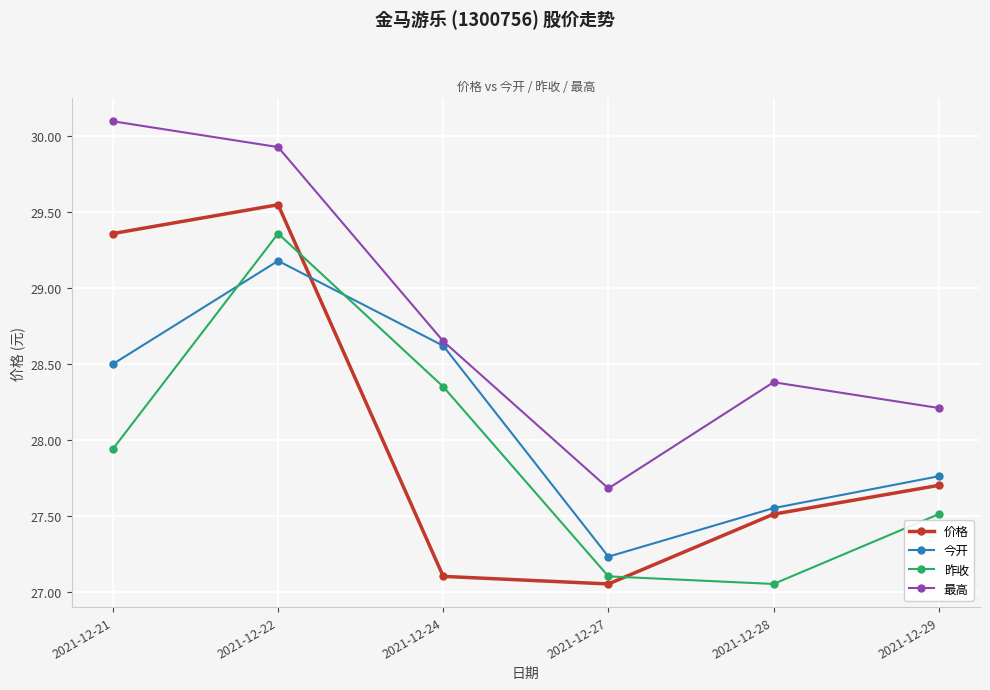

What is the value of the 最高 point at the 6th from the left?

28.2